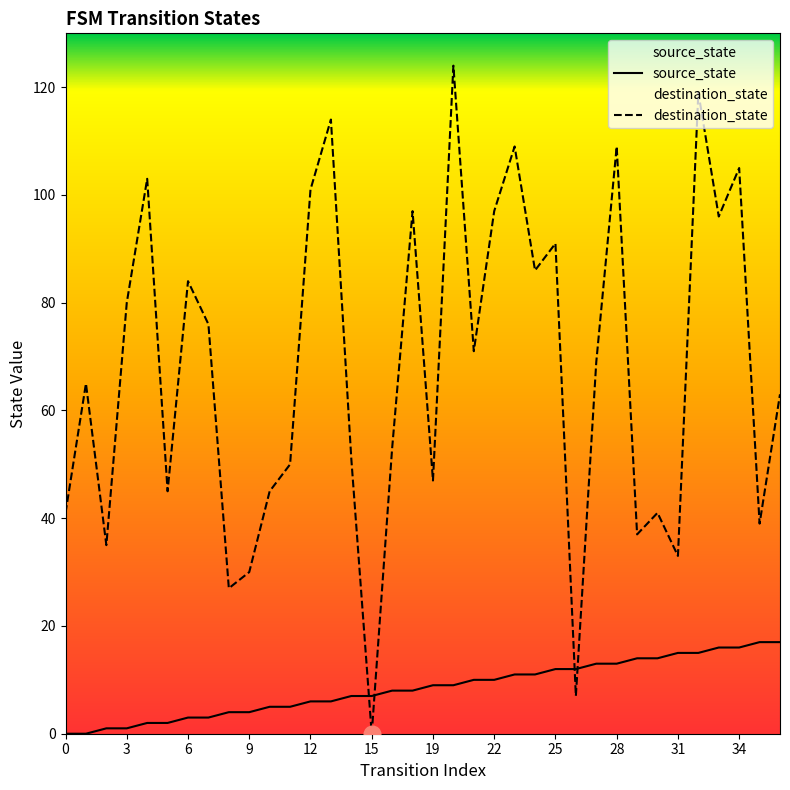

The value of source_state at 3 is 1. True or false?

True